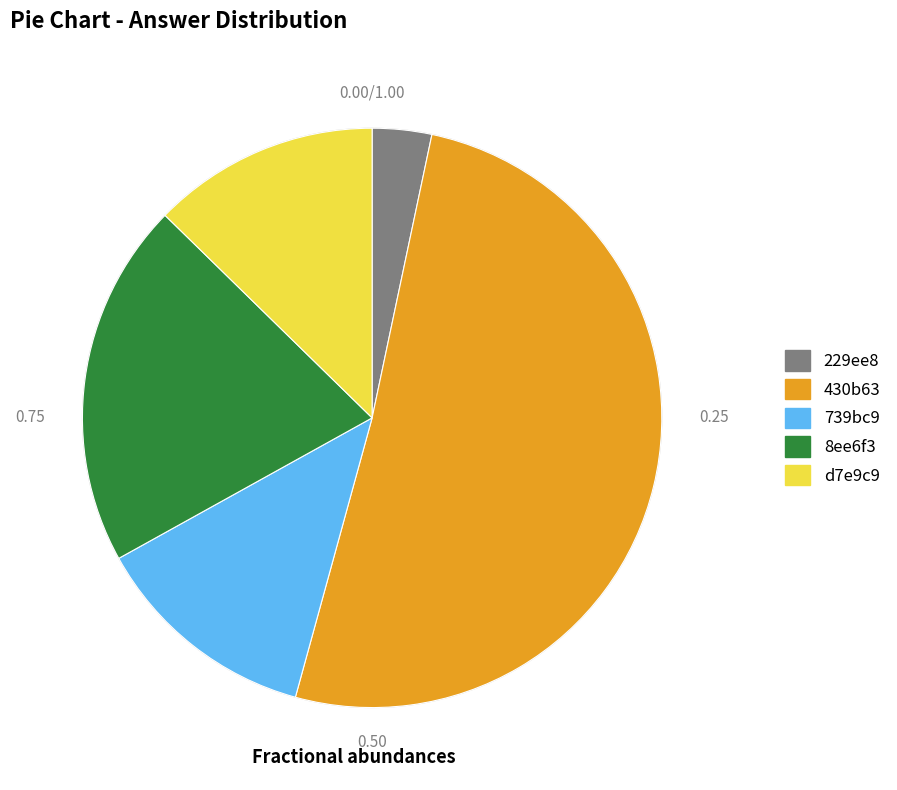

Does 430b63 represent more than half of the total?

Yes